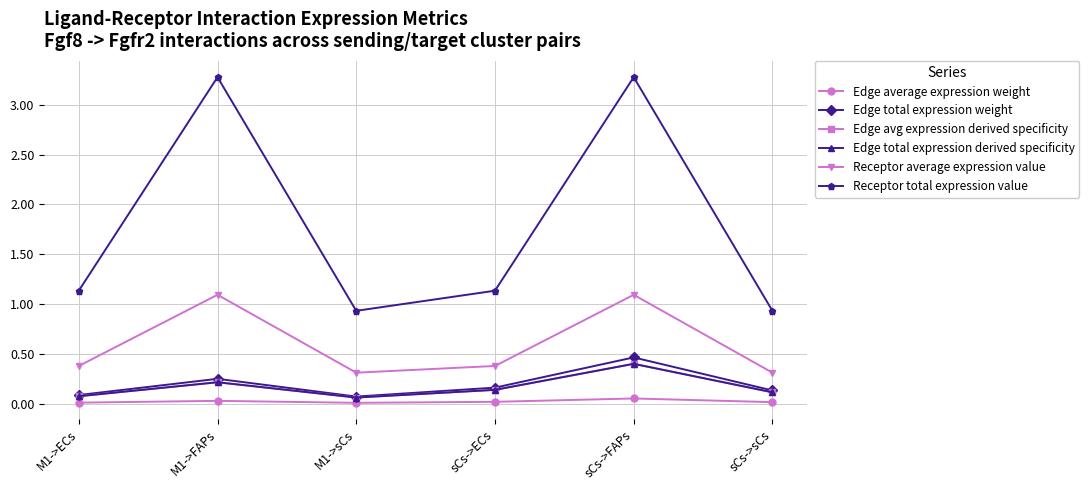

At how many categories does at least one series exceed 0?

6